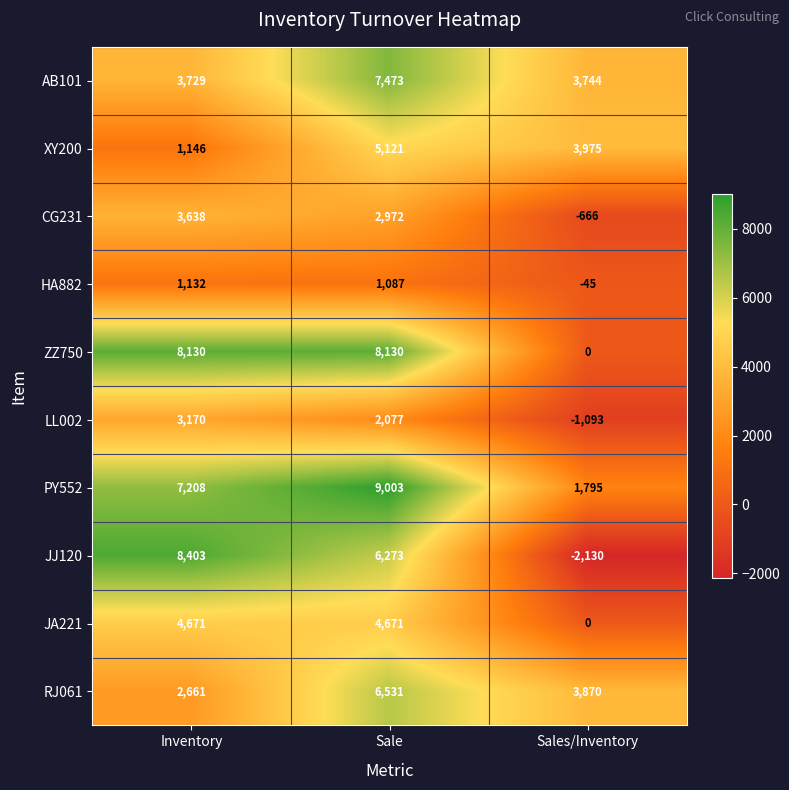

Which series has the widest spread of values?

JJ120